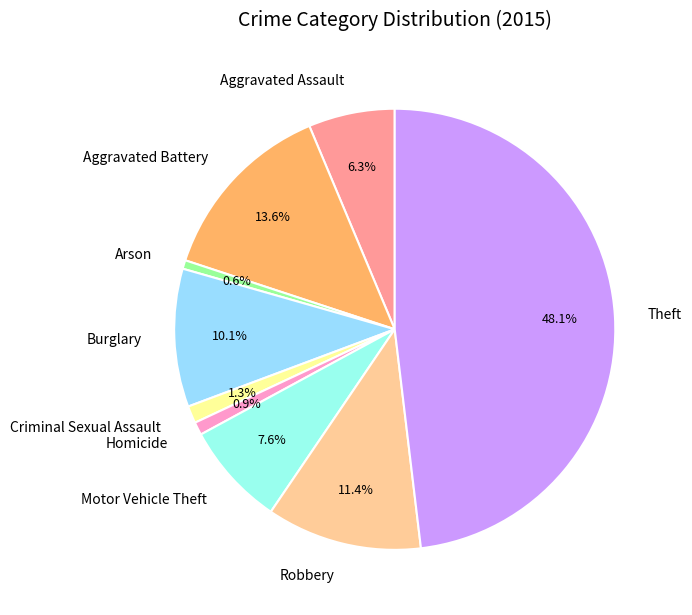

Which slice is the largest?

Theft